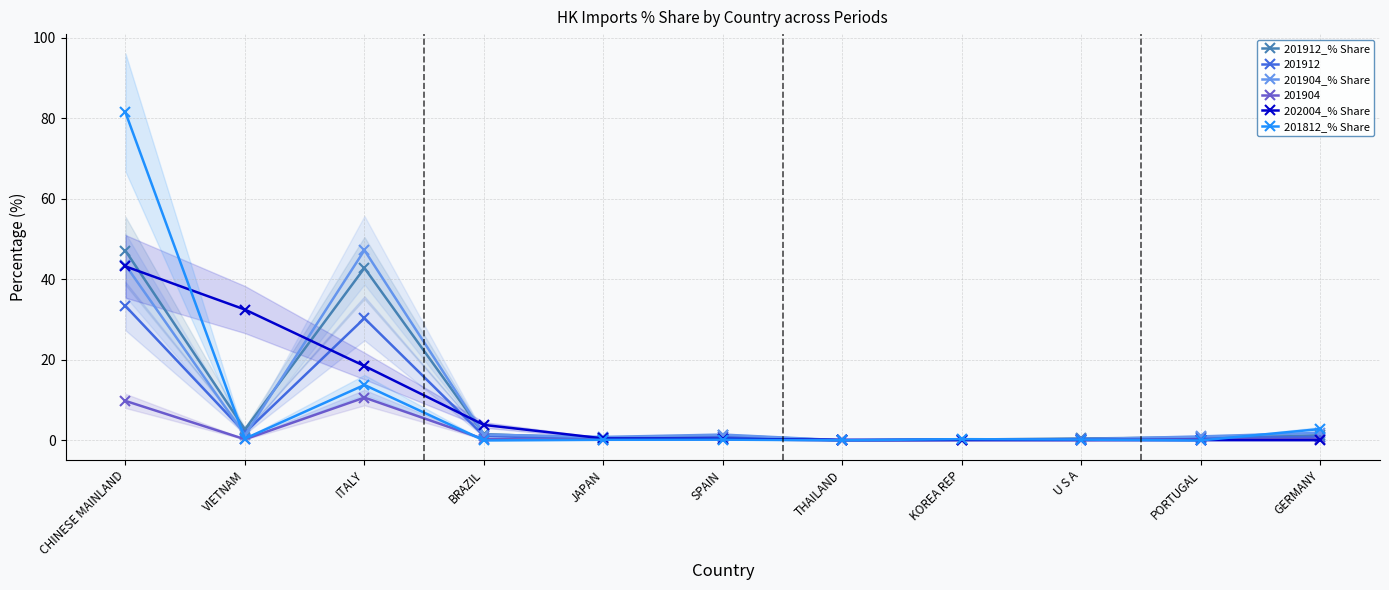

Is the value of 201912_% Share at JAPAN greater than the value of 201904_% Share at CHINESE MAINLAND?

No